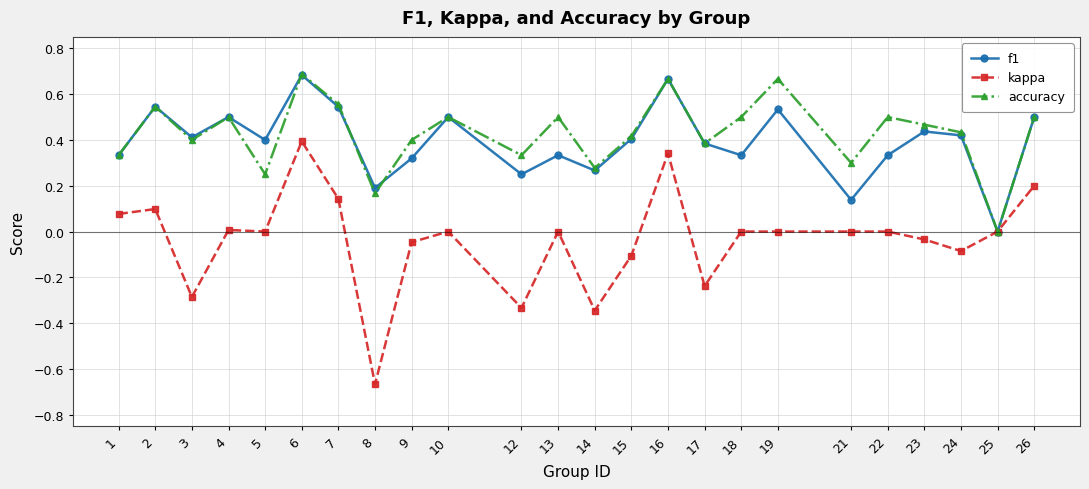

What is the total value across all series at 6?

1.8